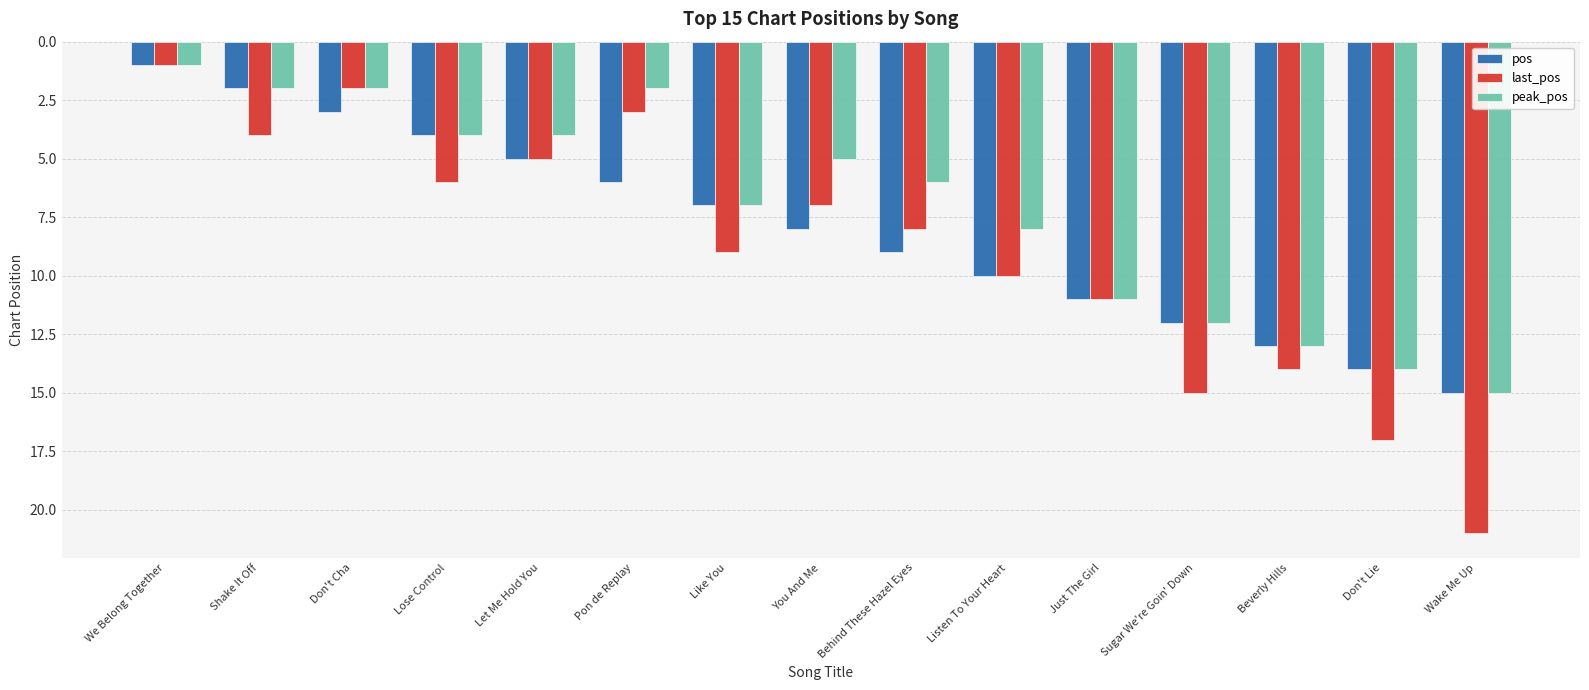

The value of pos at We Belong Together is 2. True or false?

False